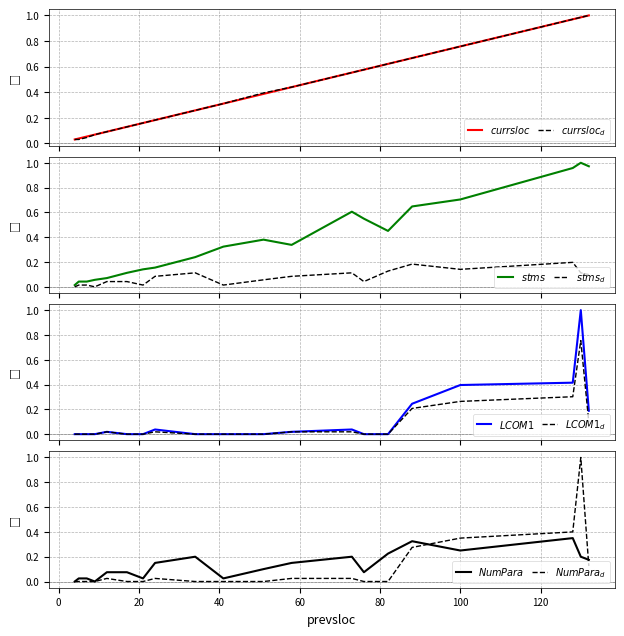

At how many categories does at least one series exceed 0?

20